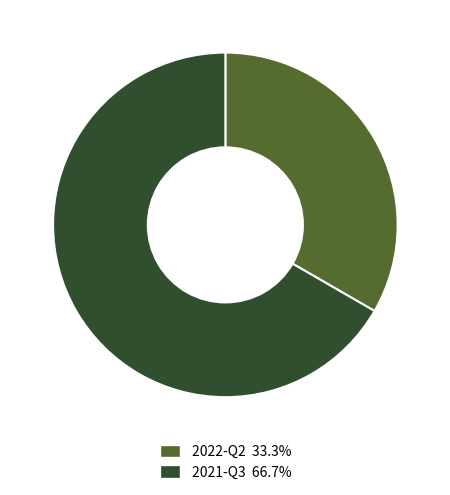

What is the ratio of the value at 2022-Q2 to the value at 2021-Q3?

0.5